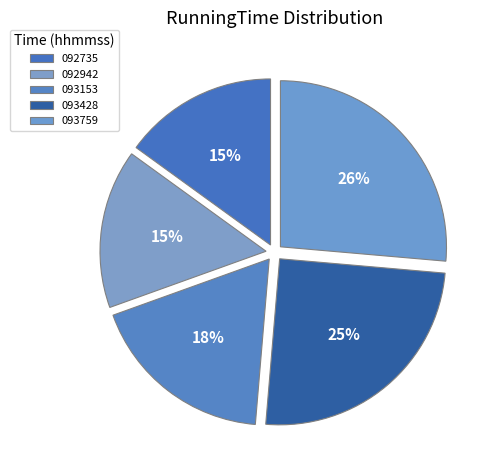

How many segments does this pie chart have?

5